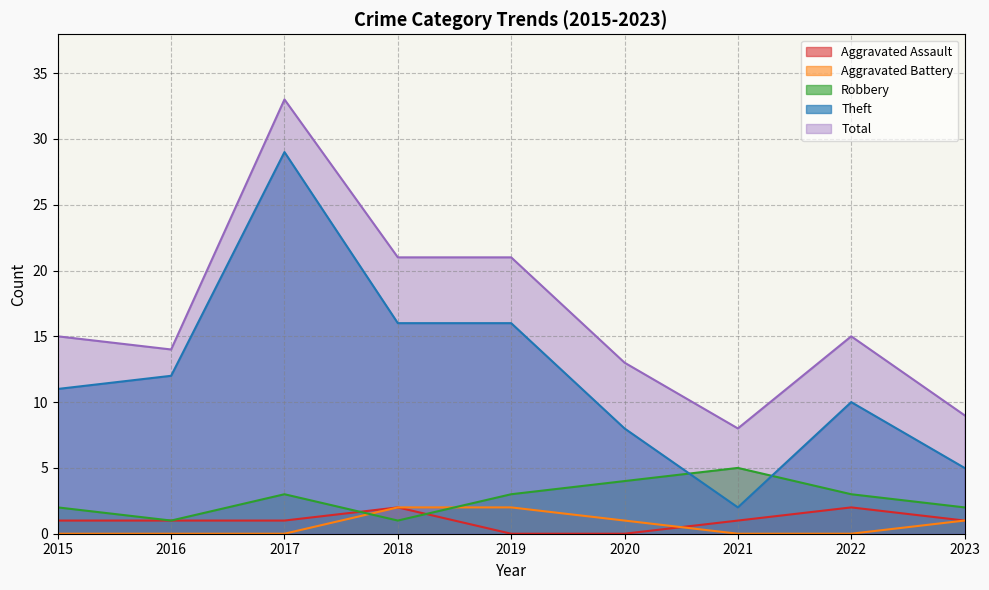

Reading right to left, extract all data points from this chart.

Aggravated Assault: 1	2	1	0	0	2	1	1	1
Aggravated Battery: 1	0	0	1	2	2	0	0	0
Robbery: 2	3	5	4	3	1	3	1	2
Theft: 5	10	2	8	16	16	29	12	11
Total: 9	15	8	13	21	21	33	14	15